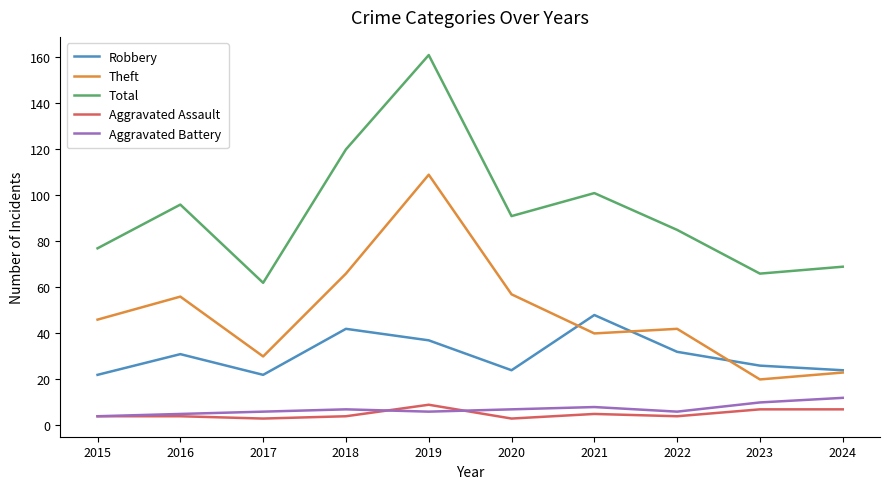

What is the maximum value shown in the chart?

161